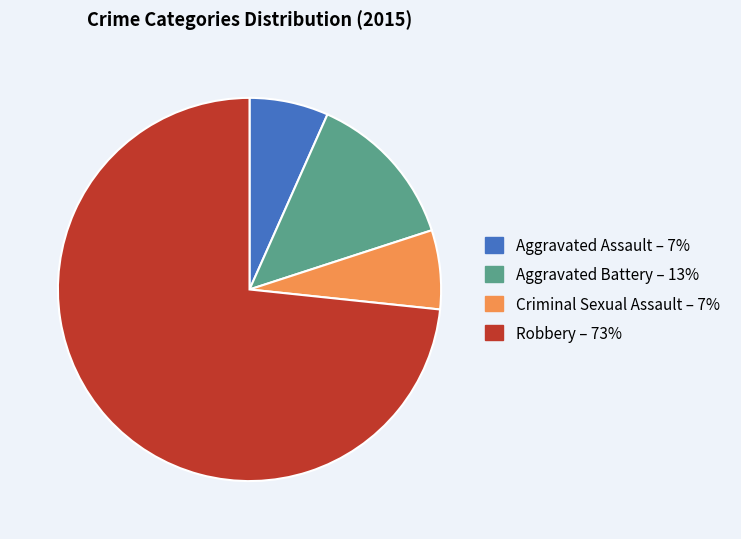

Which category has the biggest portion of the pie?

Robbery